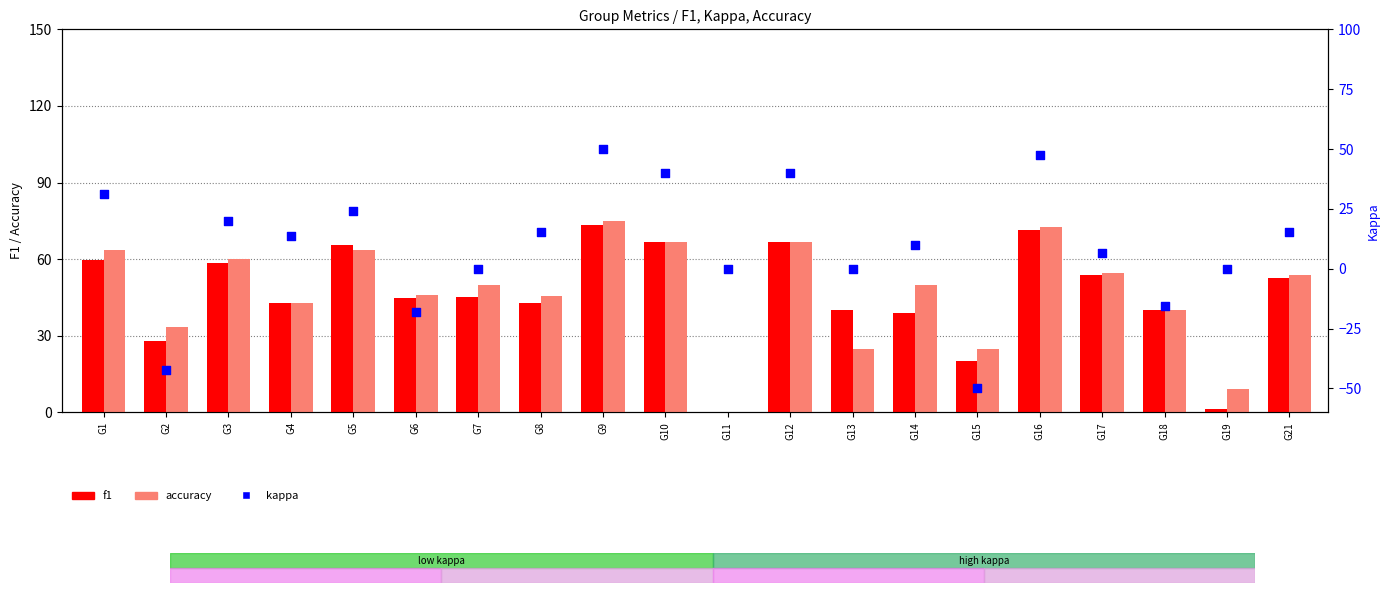

What are all the series names shown in the legend?

f1, accuracy, kappa